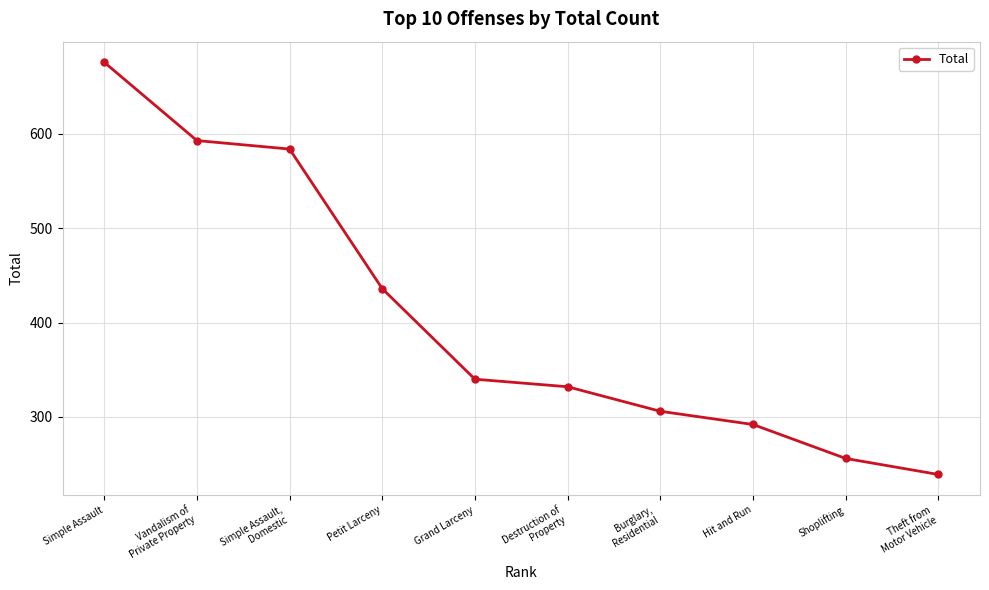

Where is the data nearest to the value 457?

Petit Larceny